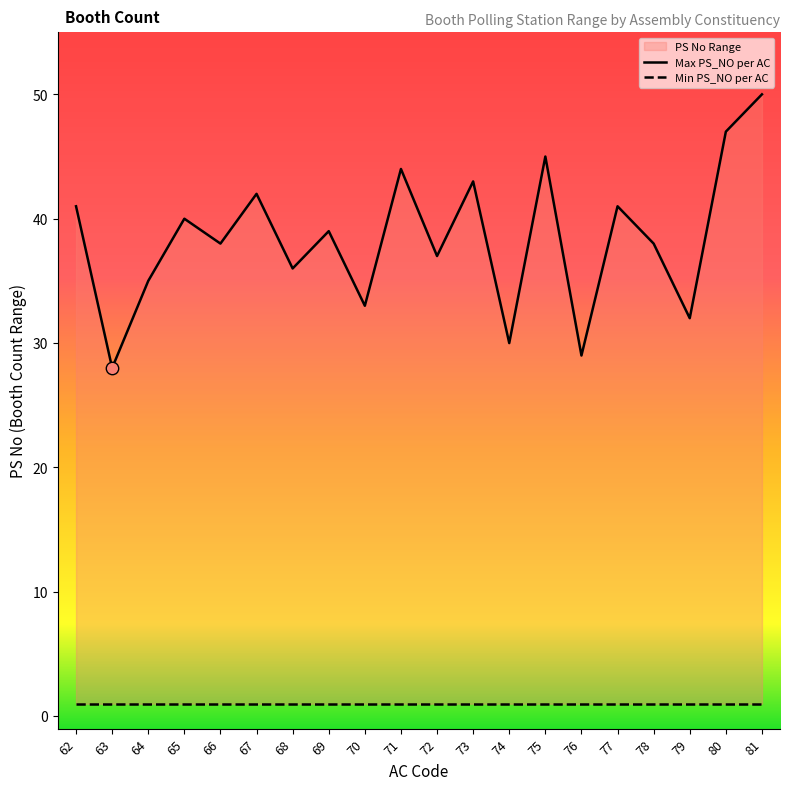

Is the value of Min PS_NO per AC at 75 greater than the value of Max PS_NO per AC at 78?

No